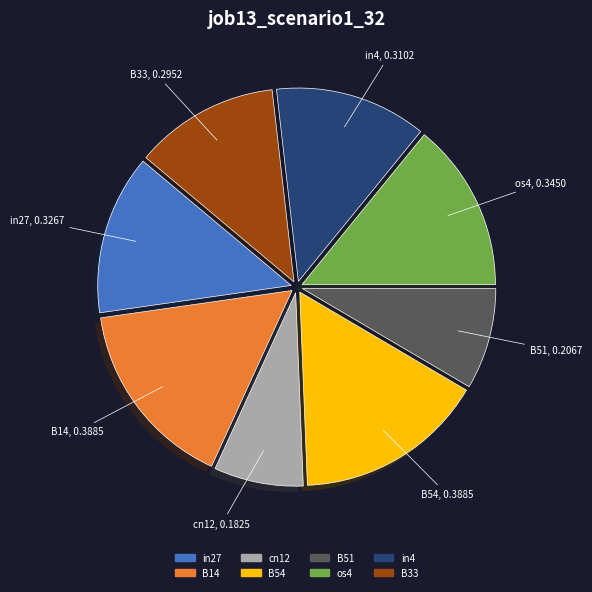

Combined, do B51 and B54 account for over 50%?

No